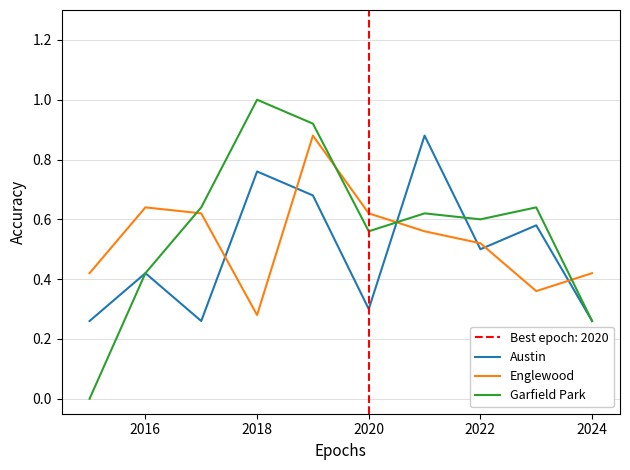

At which category does Englewood reach its first local peak?

2016